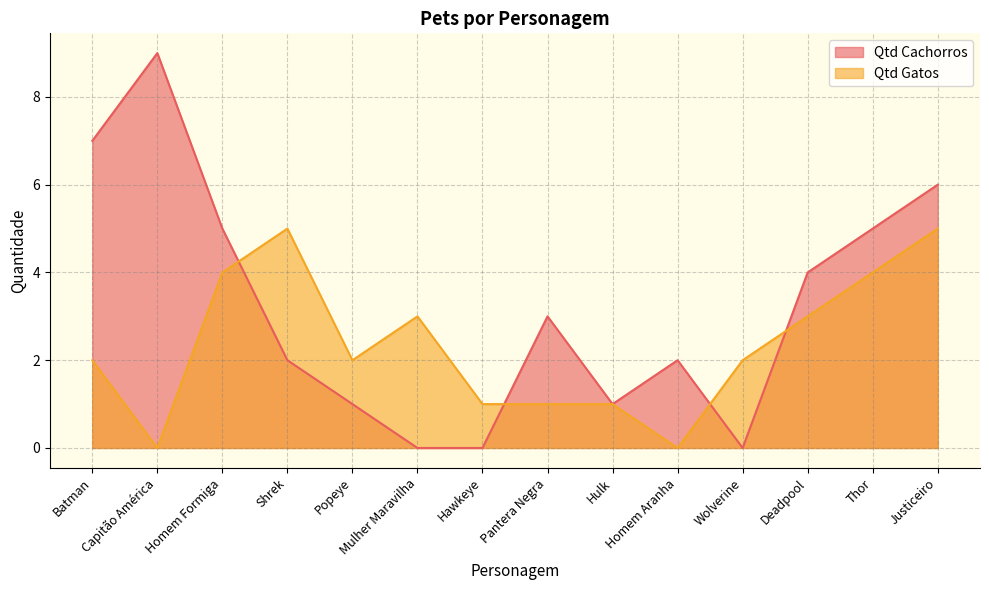

What is the label of the 6th point from the right?

Hulk